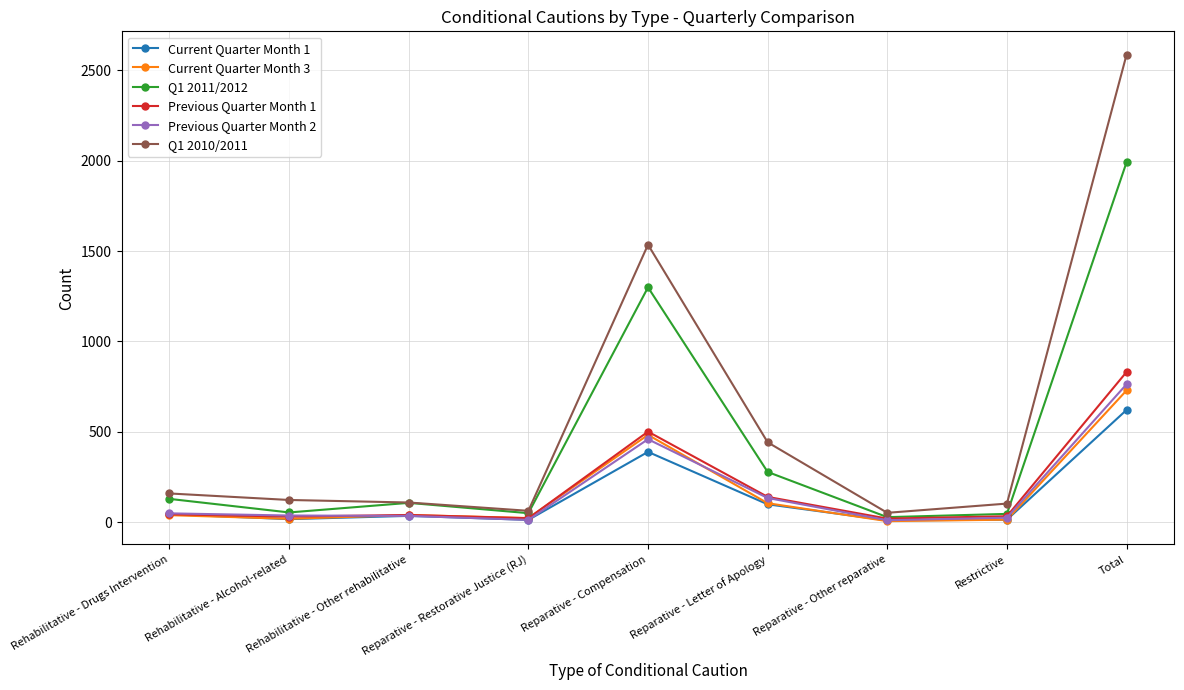

What is the label of the 6th point from the left?

Reparative - Letter of Apology